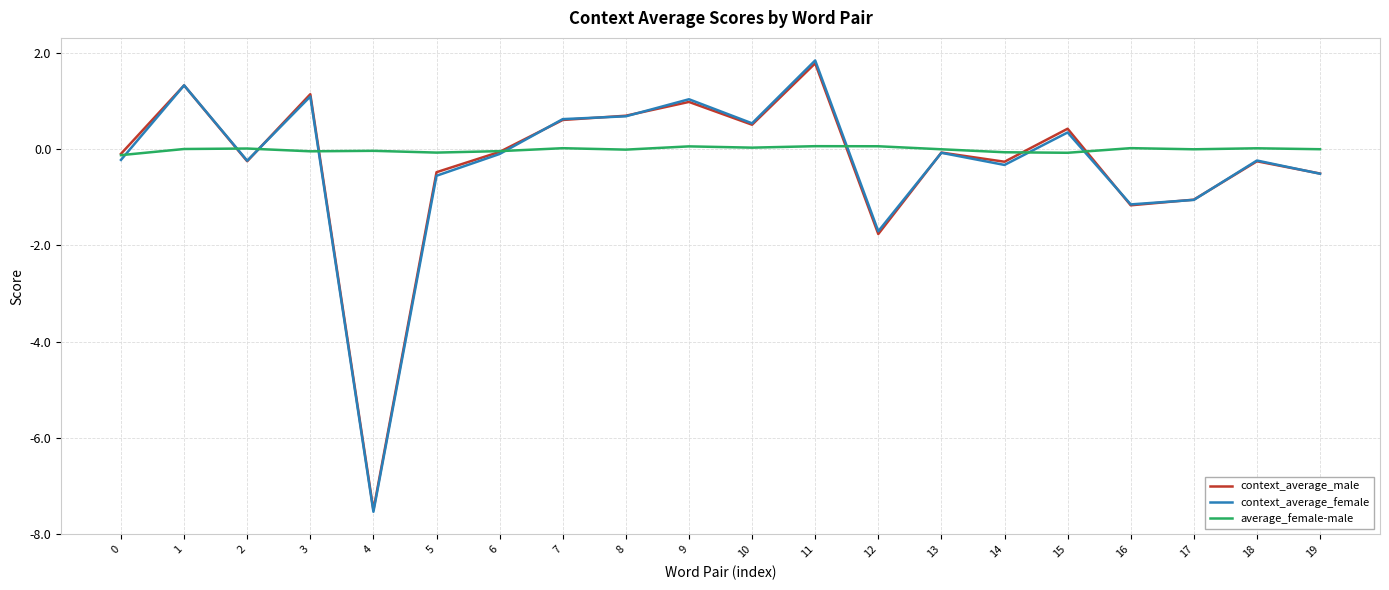

The average_female-male series shows 0.0 at 7. True or false?

True